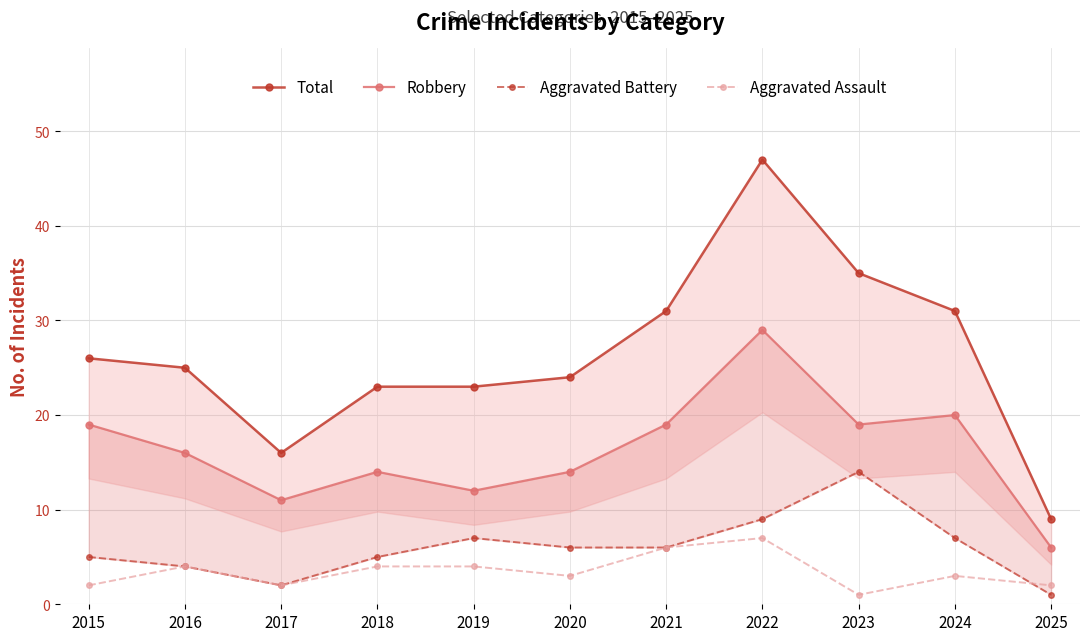

In Robbery, how many points are lower than both neighbors (excluding endpoints)?

3